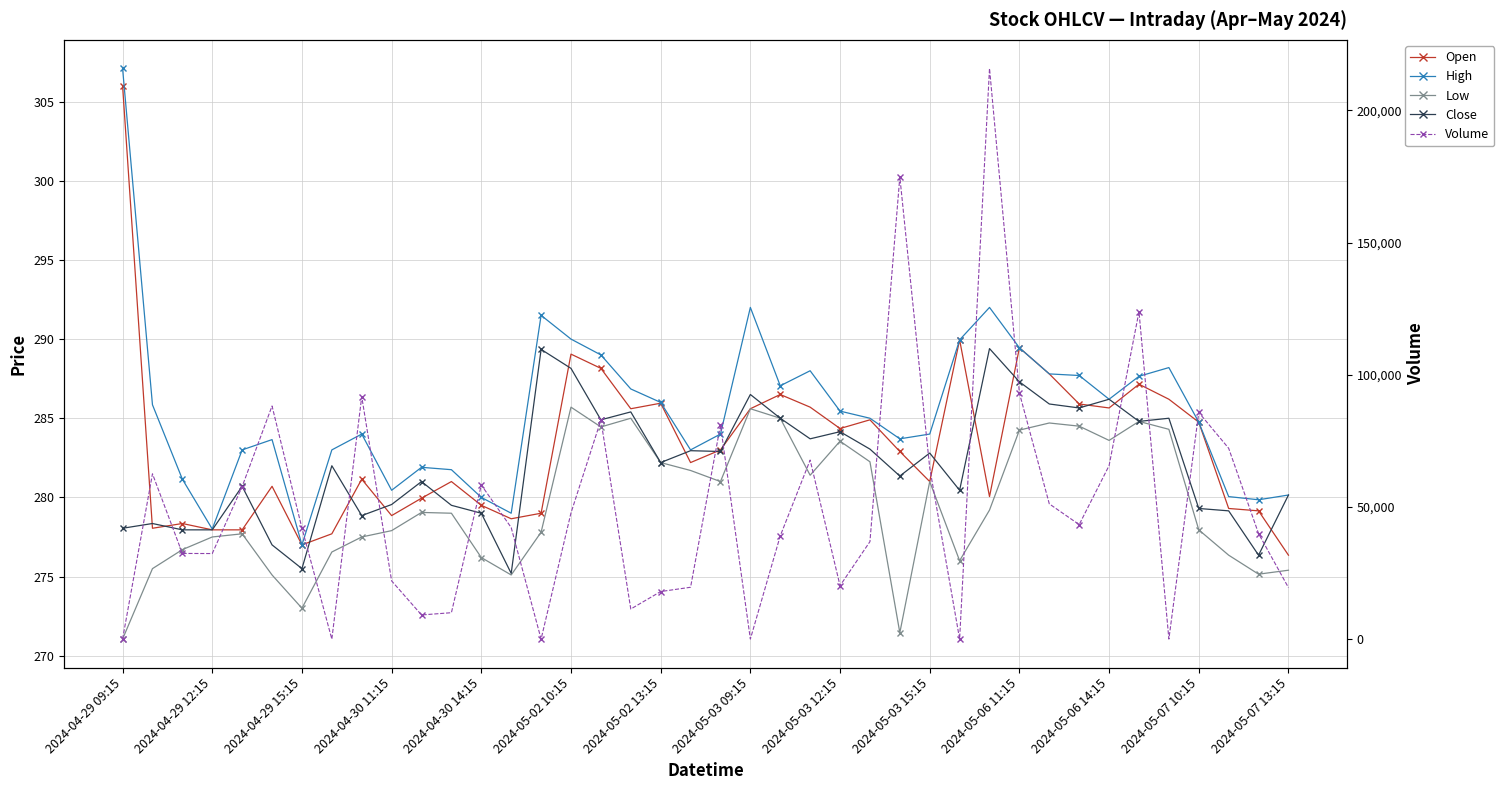

True or false: High has more than 2 interior local peaks.

True